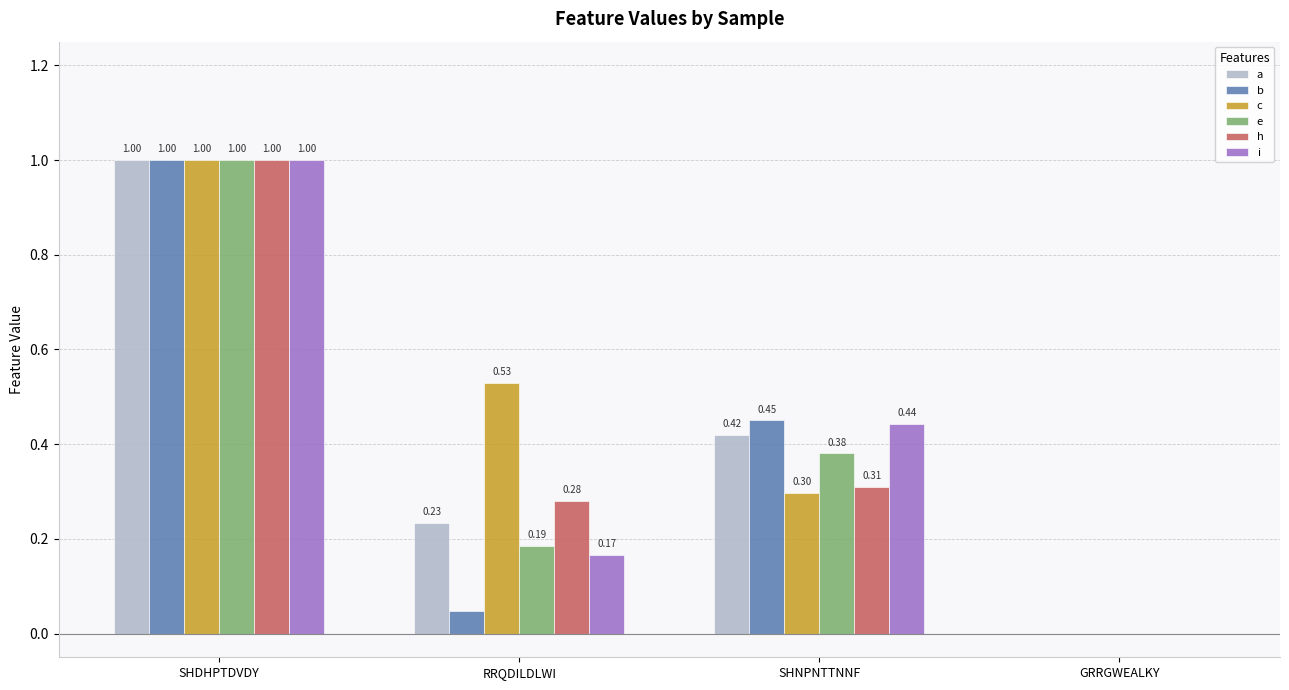

How many groups of bars are there?

4